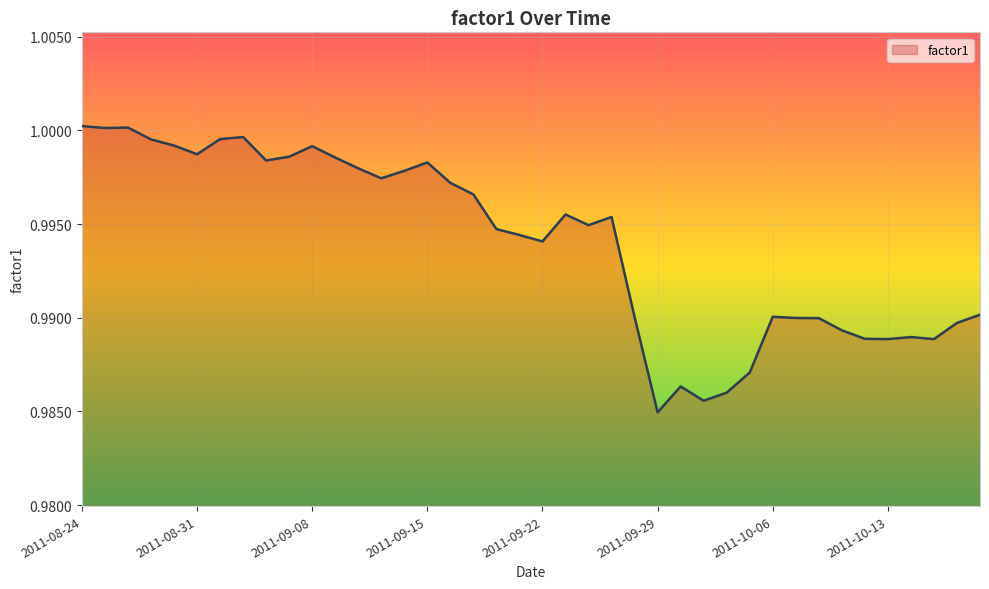

Does the chart display data point markers on the line(s)?

No